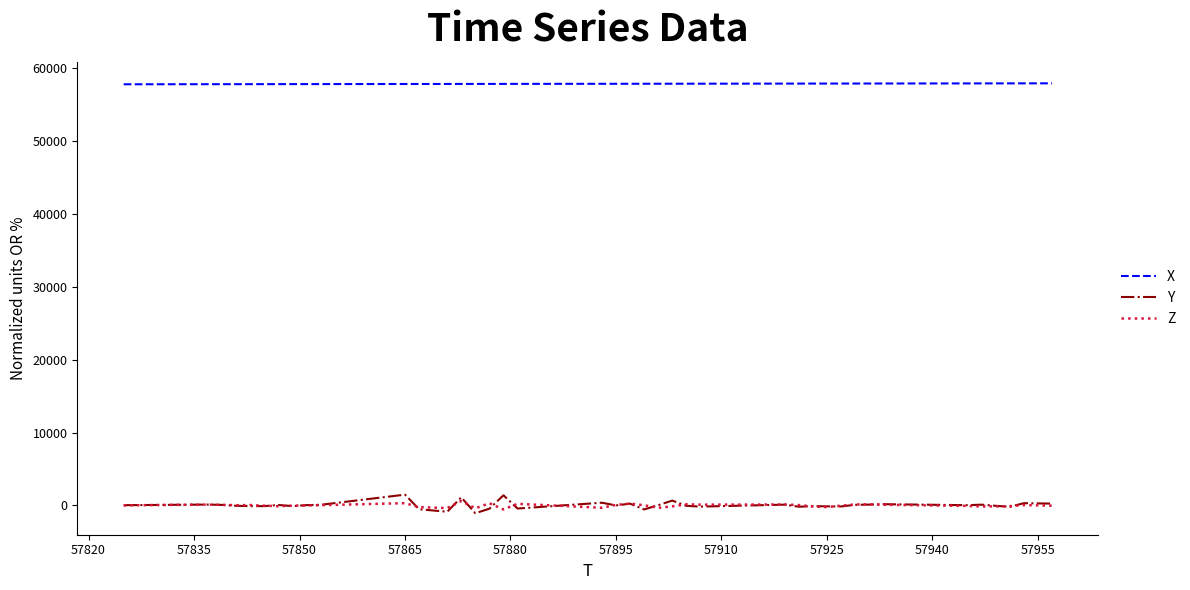

How many values in the X series are below 57897?

20